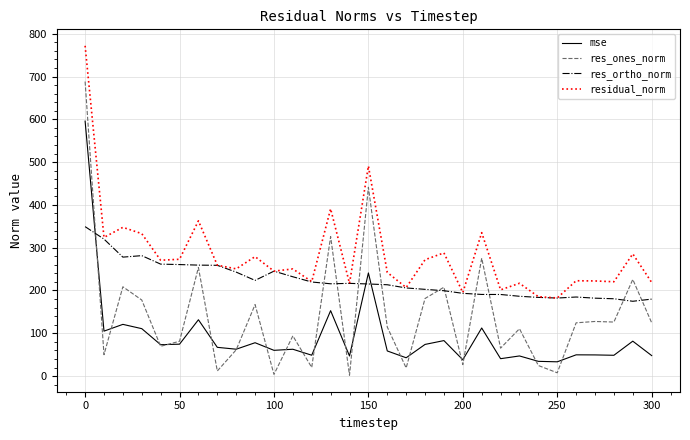

Which series has the largest total across all categories?

residual_norm